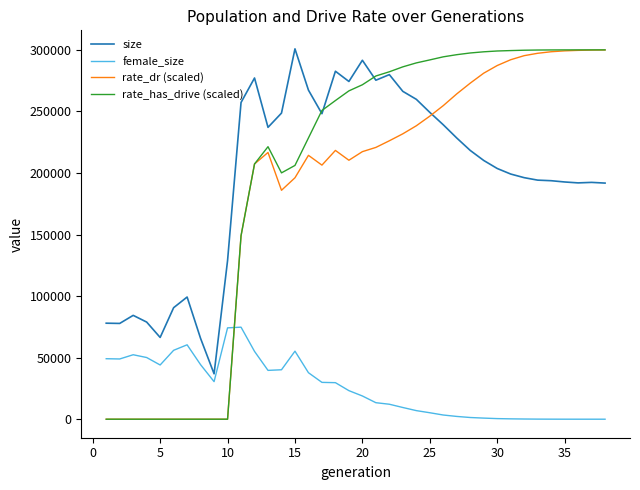

Which series has the widest spread of values?

rate_has_drive (scaled)